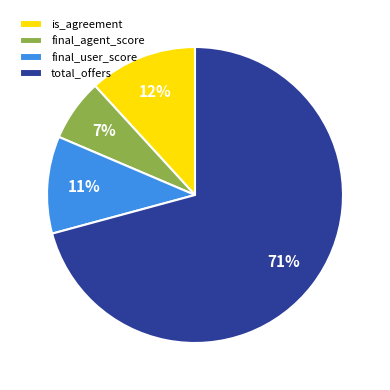

Combined, do final_user_score and is_agreement account for over 50%?

No